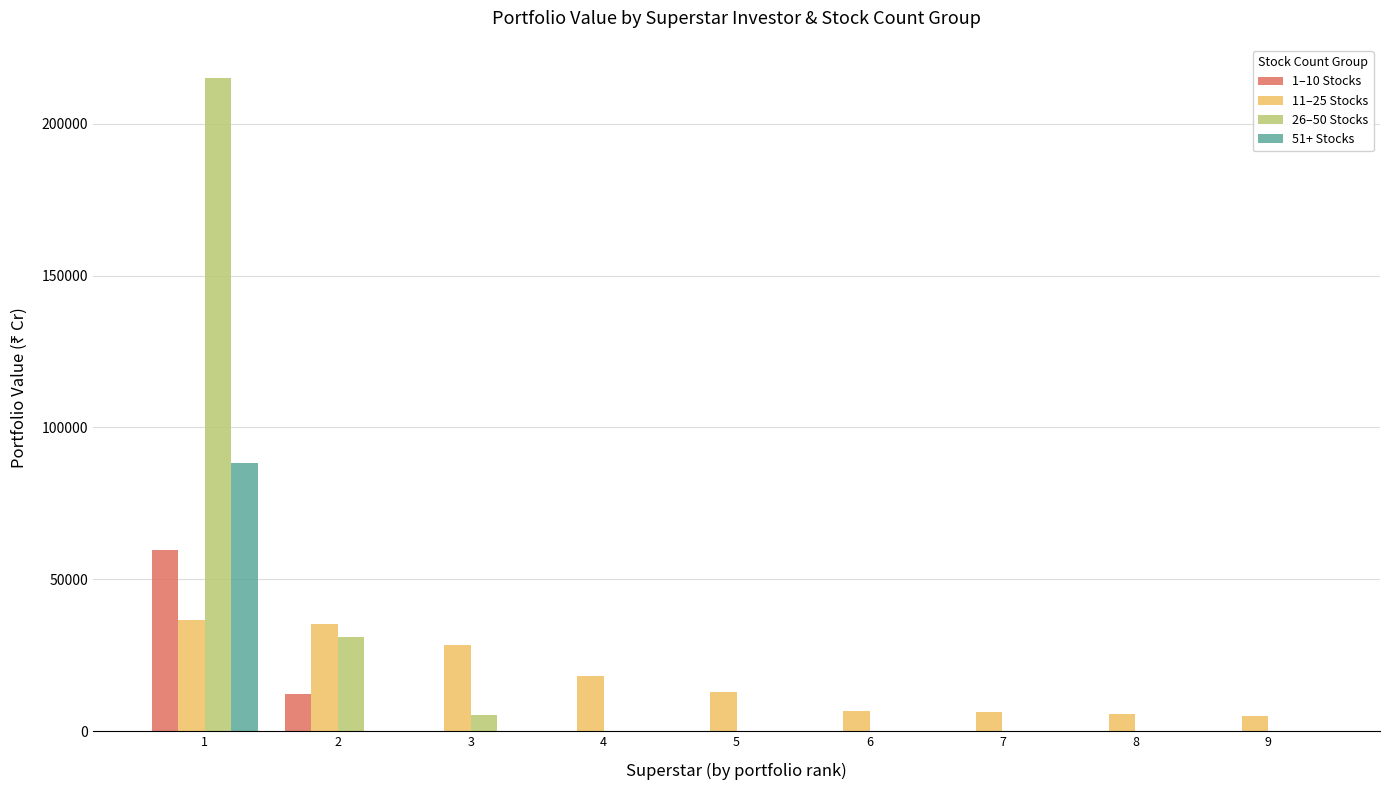

What is the total value across all series at 5?

12964.5